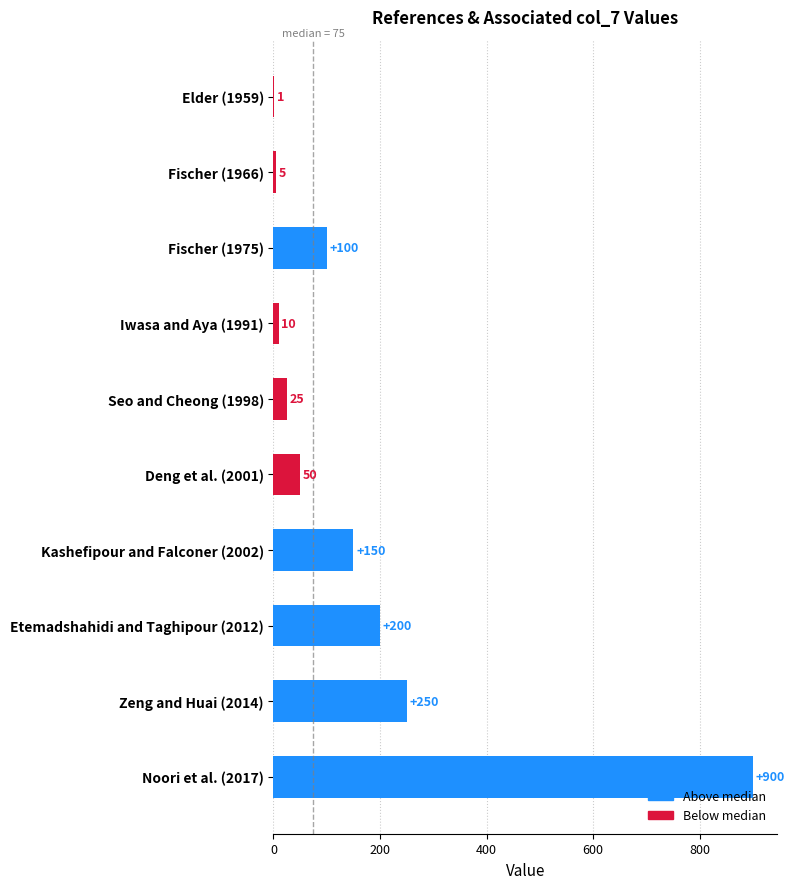

What is the maximum value shown in the chart?

900